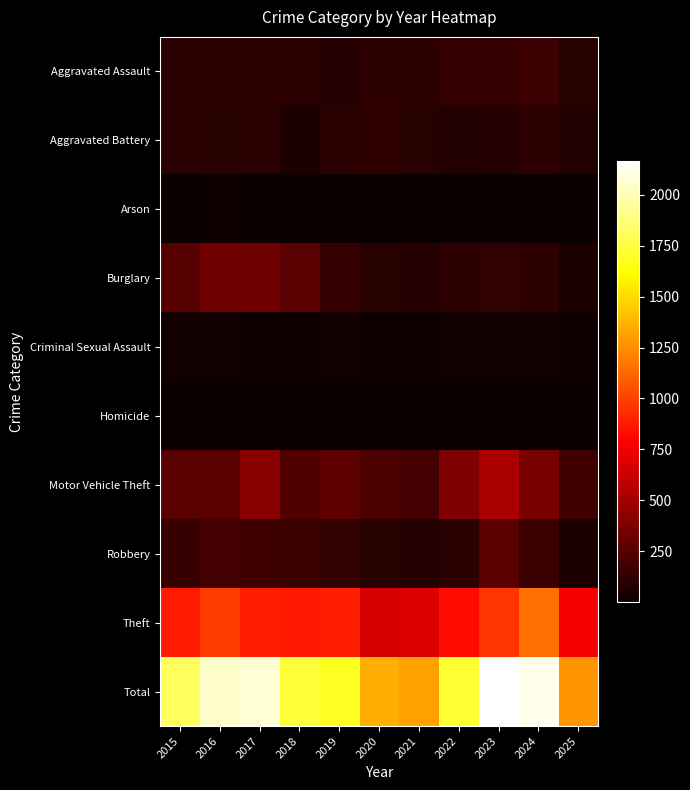

List the series in order of their peak value, highest first.

Total, Theft, Motor Vehicle Theft, Burglary, Robbery, Aggravated Assault, Aggravated Battery, Criminal Sexual Assault, Arson, Homicide